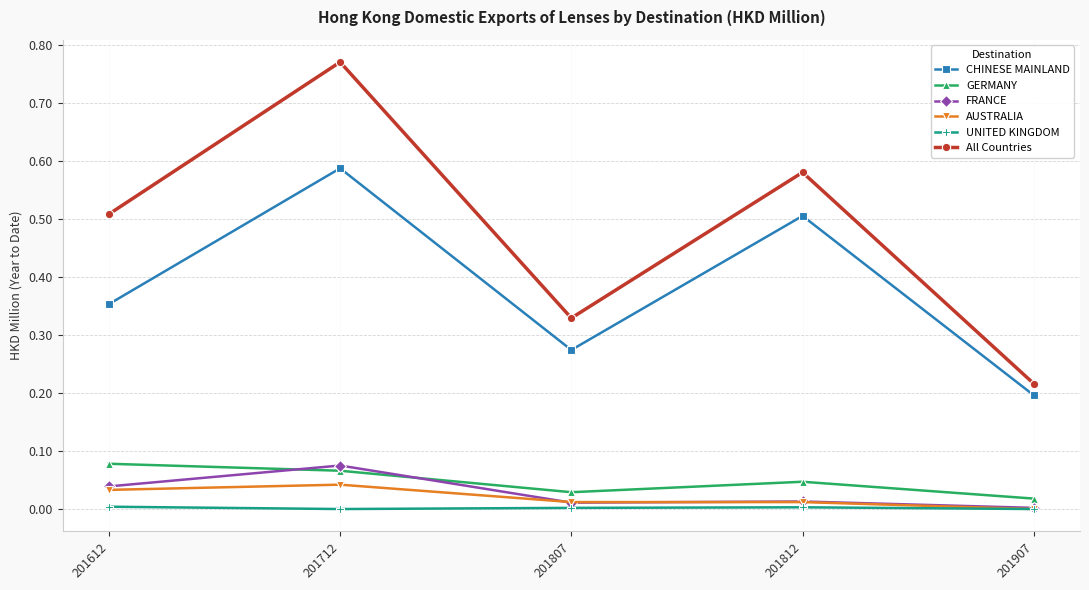

Is it true that FRANCE equals 0.0 at 201907?

True